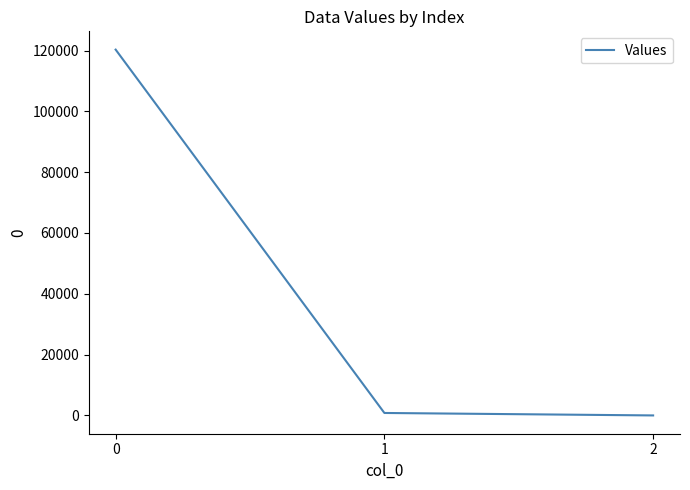

Does the chart have visible grid lines?

No